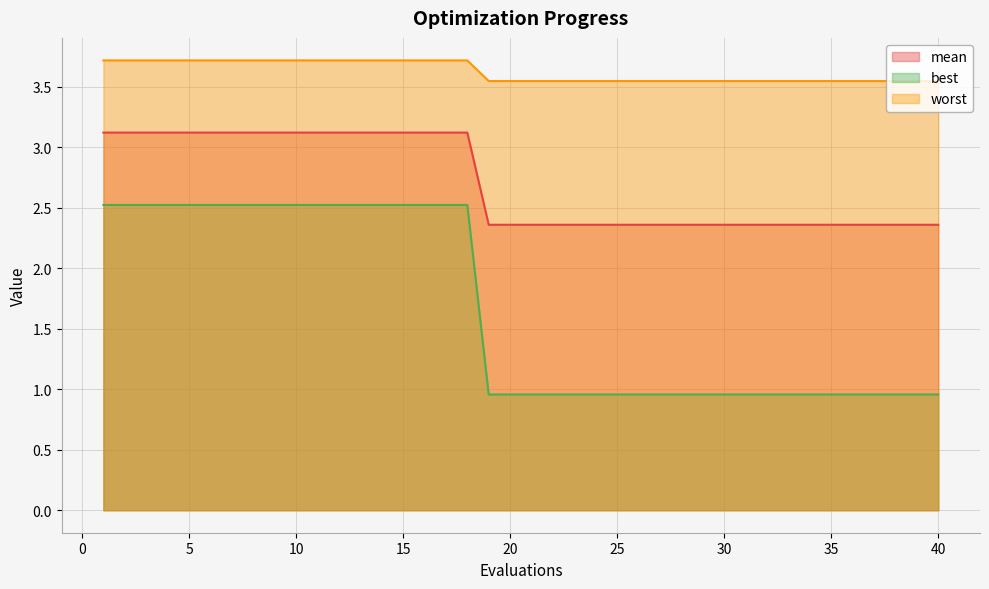

List the series in order of their overall mean, highest first.

worst, mean, best